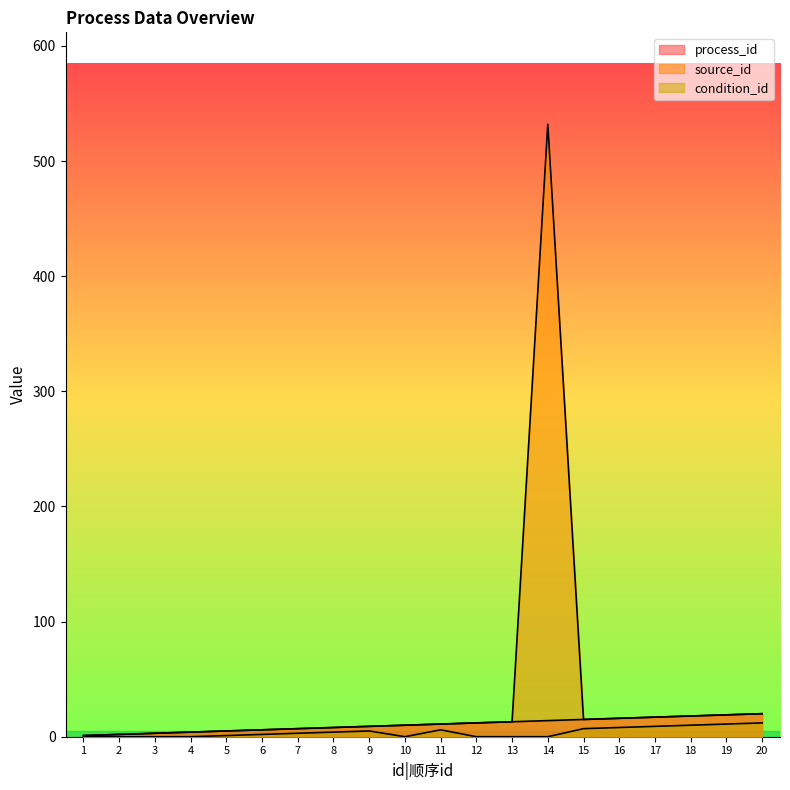

Is it true that source_id equals 532 at 14?

True